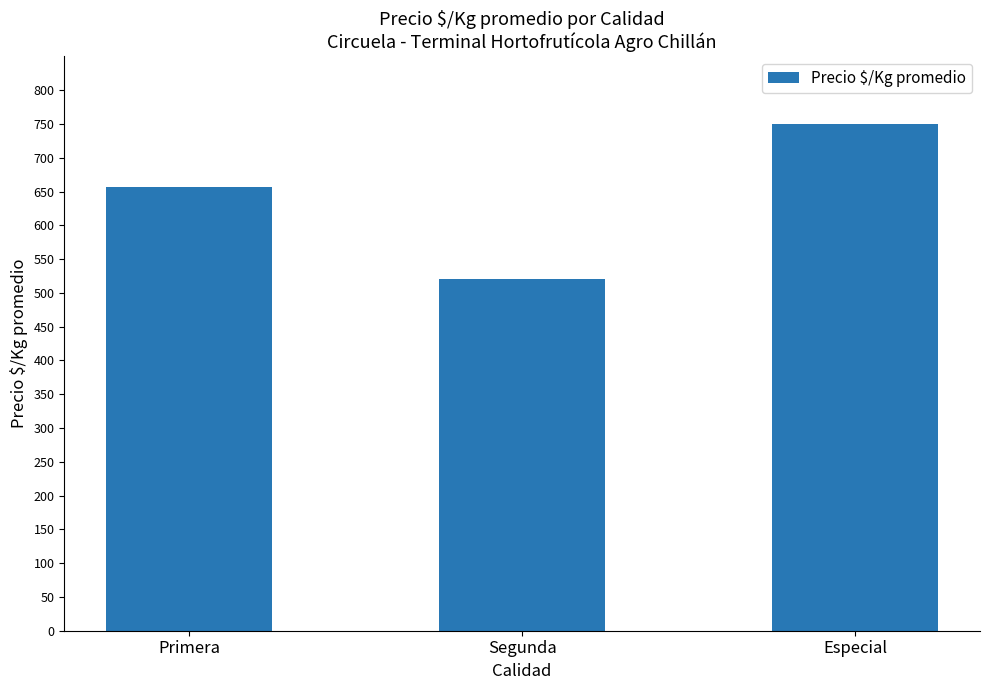

Read the value at Especial, to the nearest 5.

750